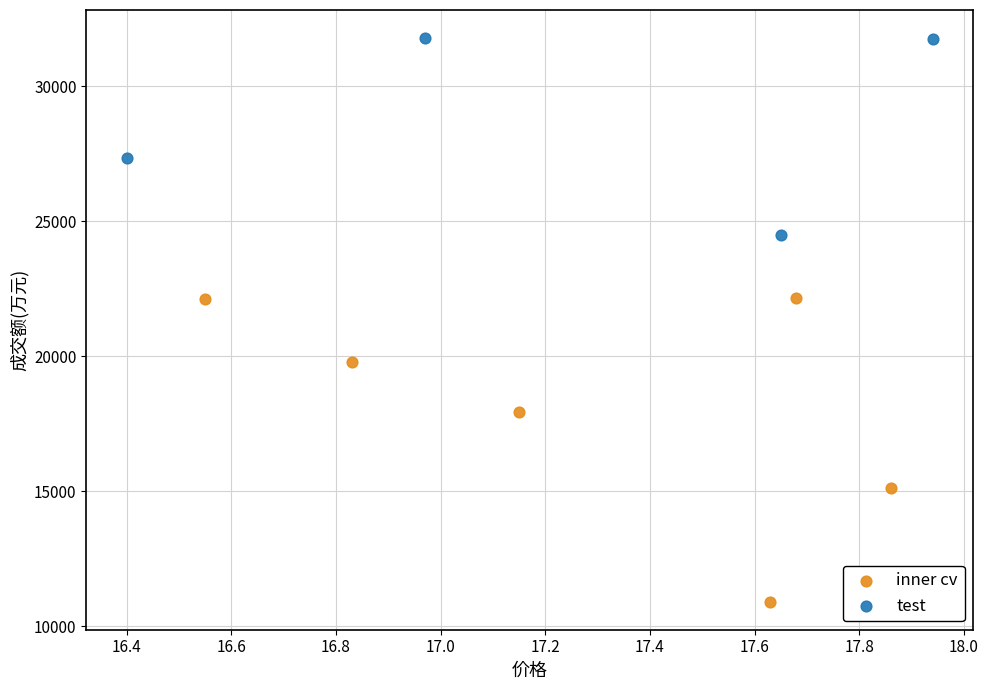

Which series reaches the maximum Y coordinate?

test